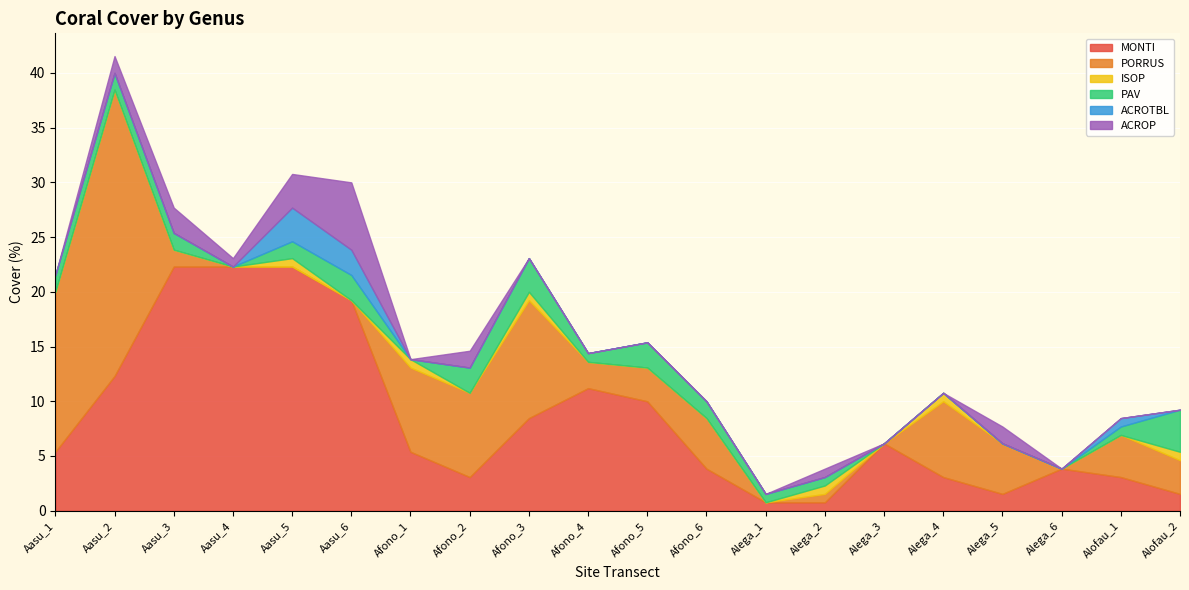

How many values in the PORRUS series are below 3?

9